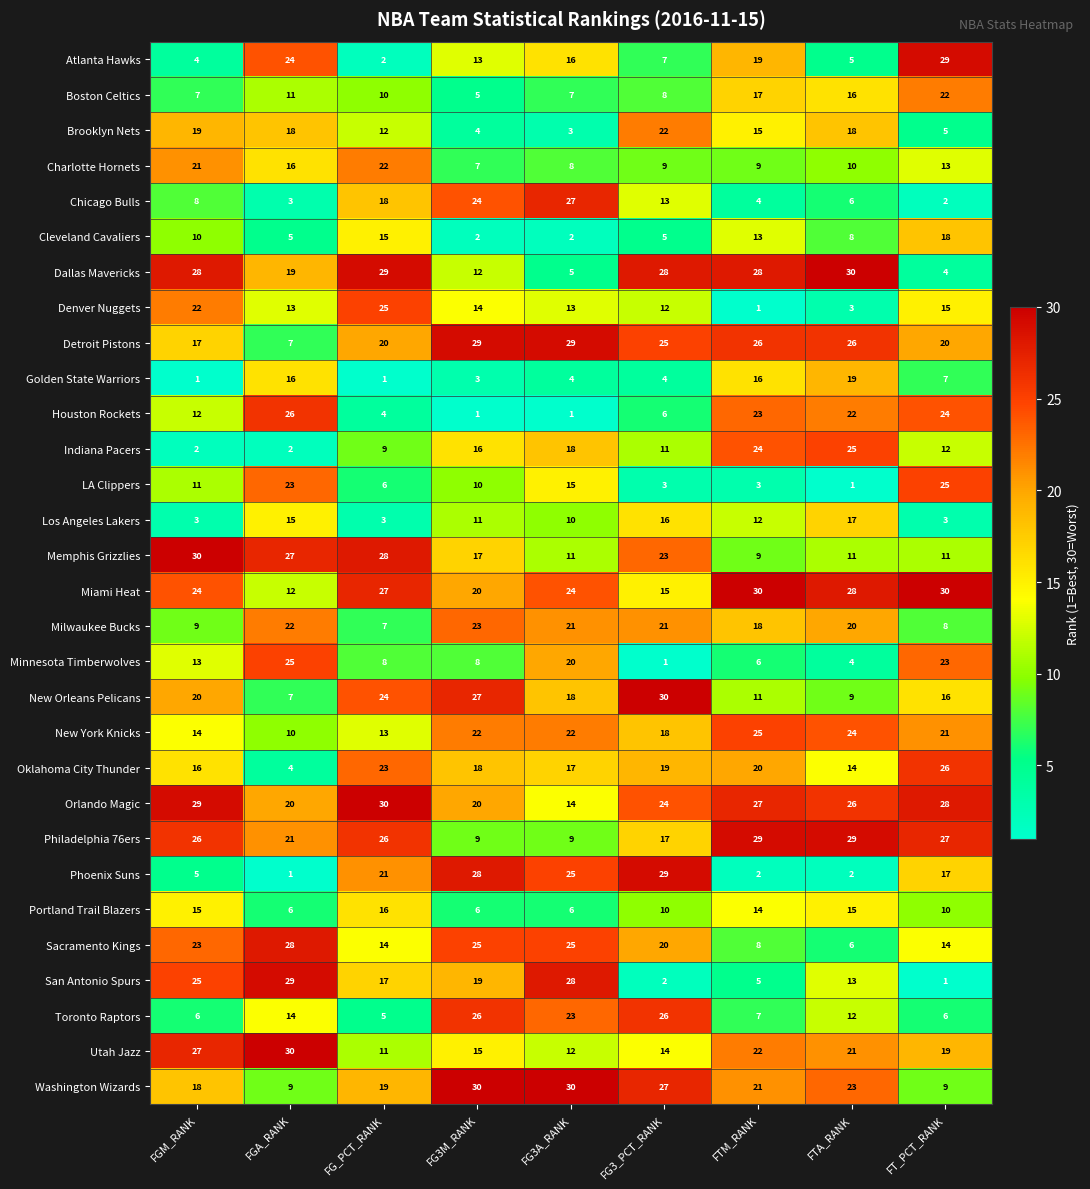

At FT_PCT_RANK, list the series in order from smallest to largest.

San Antonio Spurs, Chicago Bulls, Los Angeles Lakers, Dallas Mavericks, Brooklyn Nets, Toronto Raptors, Golden State Warriors, Milwaukee Bucks, Washington Wizards, Portland Trail Blazers, Memphis Grizzlies, Indiana Pacers, Charlotte Hornets, Sacramento Kings, Denver Nuggets, New Orleans Pelicans, Phoenix Suns, Cleveland Cavaliers, Utah Jazz, Detroit Pistons, New York Knicks, Boston Celtics, Minnesota Timberwolves, Houston Rockets, LA Clippers, Oklahoma City Thunder, Philadelphia 76ers, Orlando Magic, Atlanta Hawks, Miami Heat